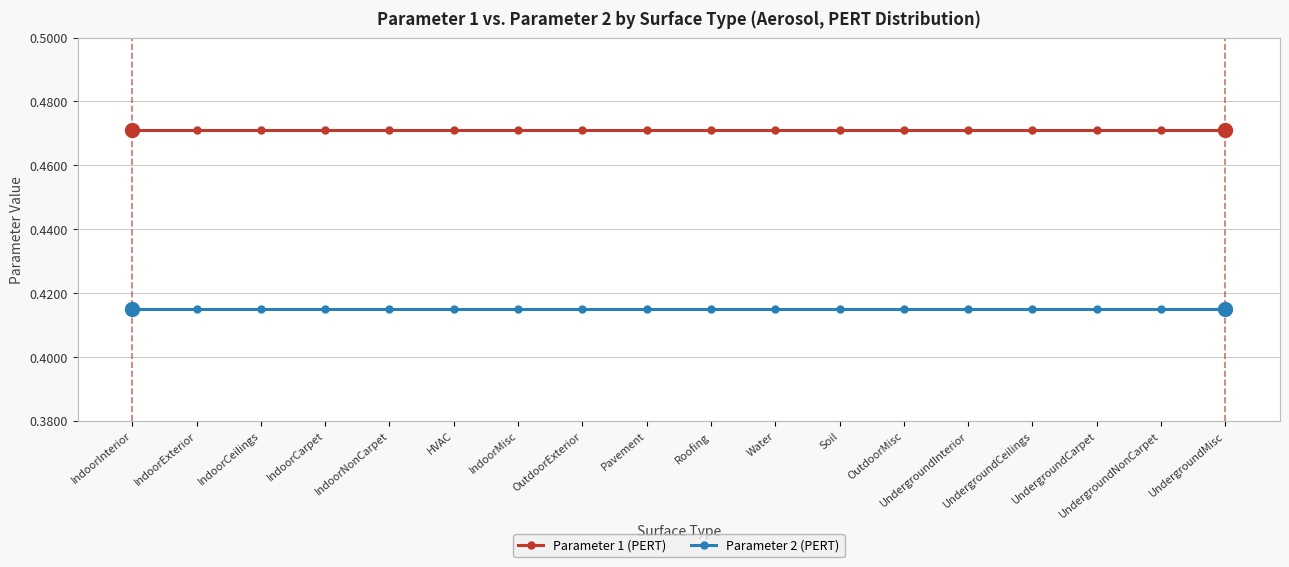

What are all the series names shown in the legend?

Parameter 1 (PERT), Parameter 2 (PERT)